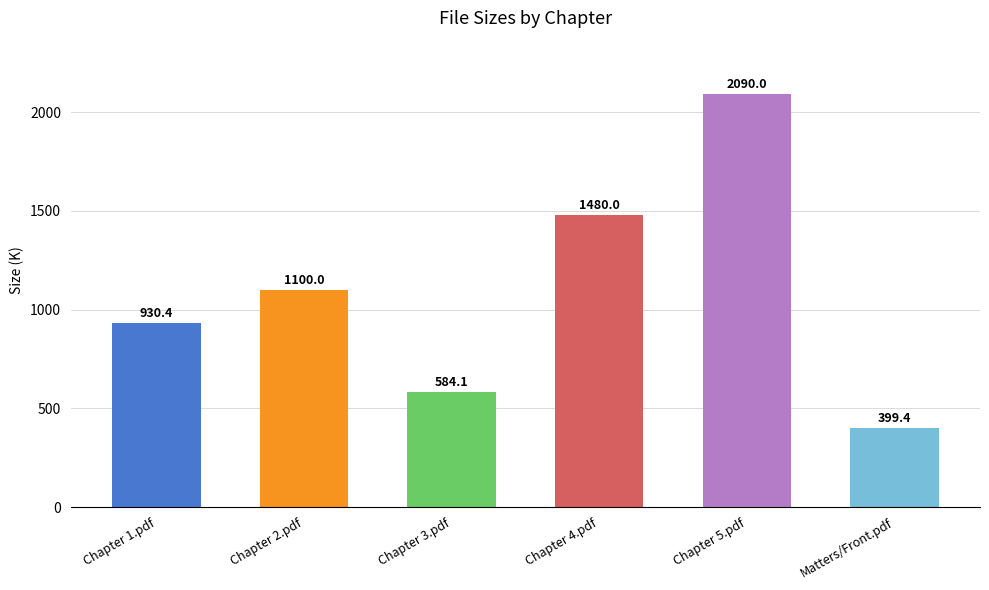

Are the bars grouped side by side (vs. stacked)?

No